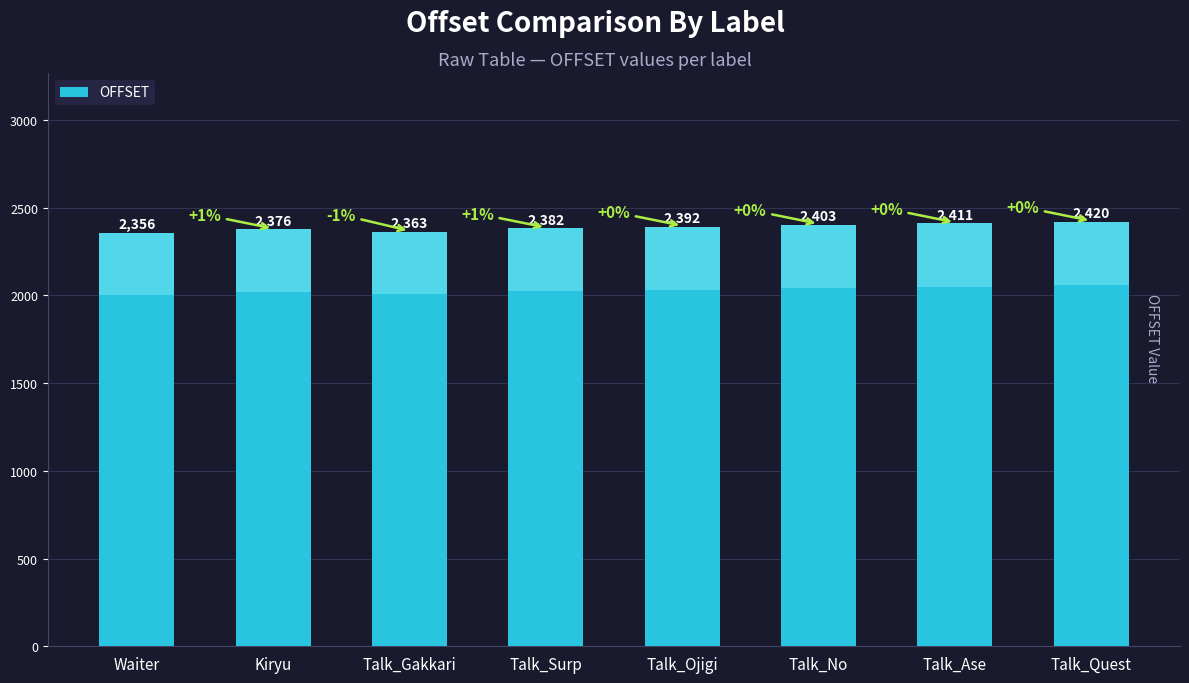

What is the ratio of the value at Talk_No to the value at Talk_Ase?

1.0